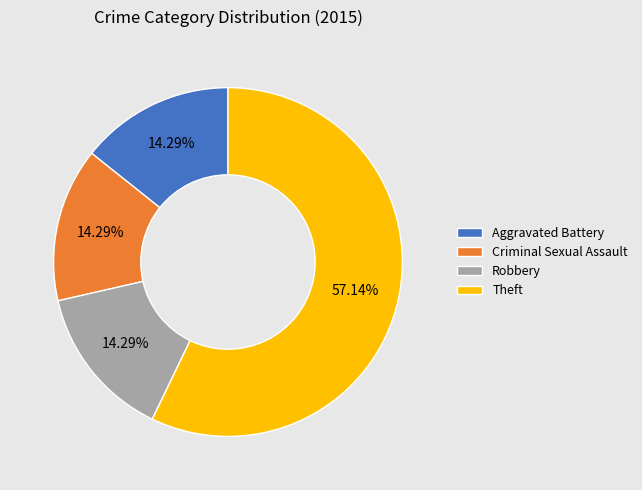

What is the largest slice in the pie chart?

Theft